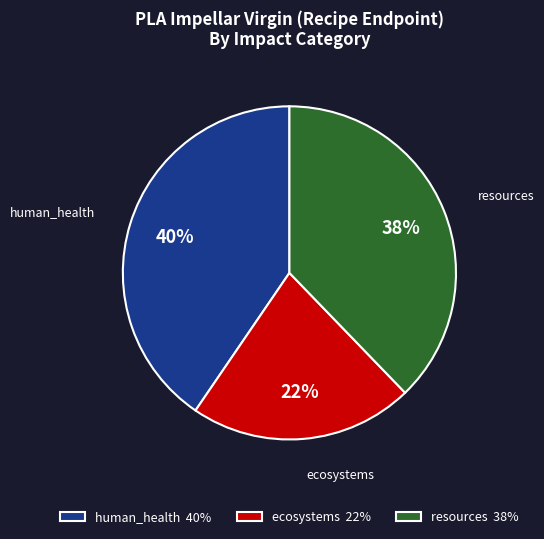

Count the number of slices in the pie.

3